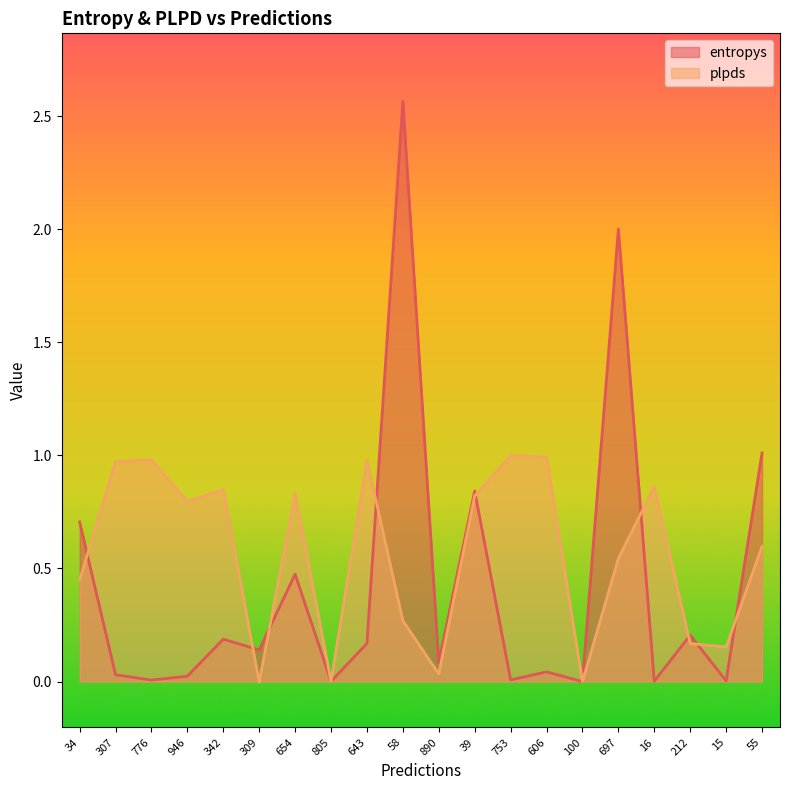

What is the label of the 8th point from the left?

805